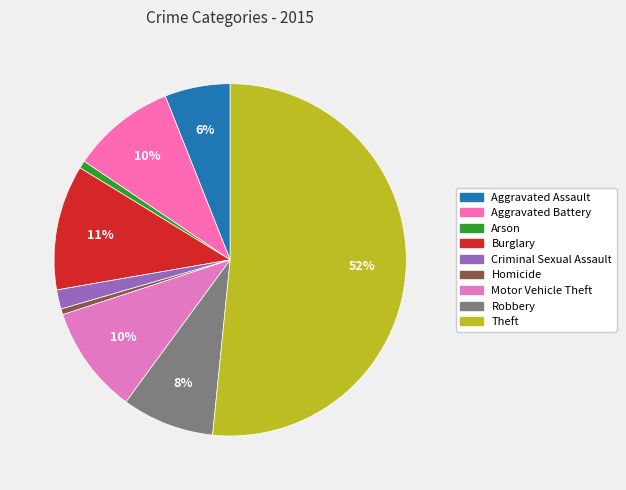

Is it true that Homicide is 1% of the pie?

True